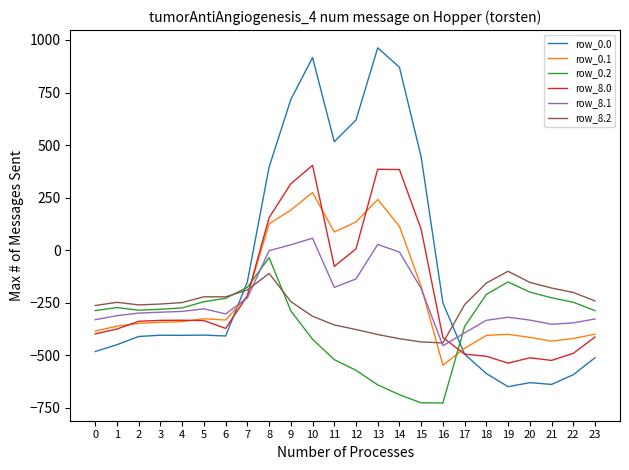

At which label does row_8.0 first exceed -334?

3